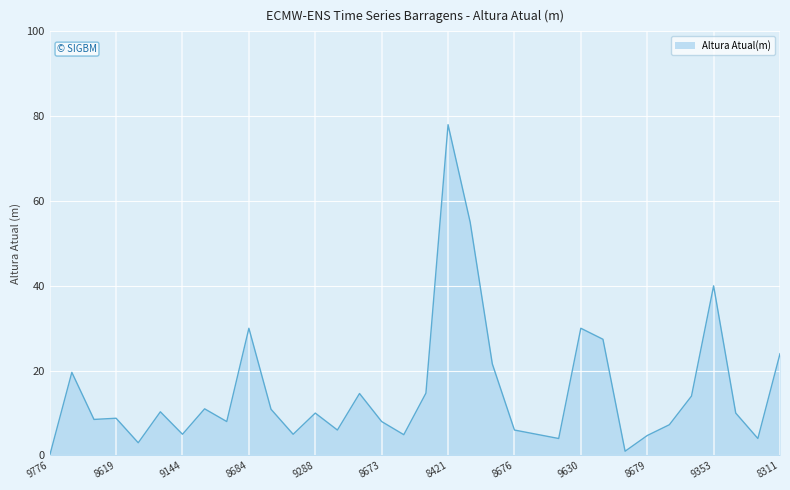

What is the greatest value displayed?

78.0